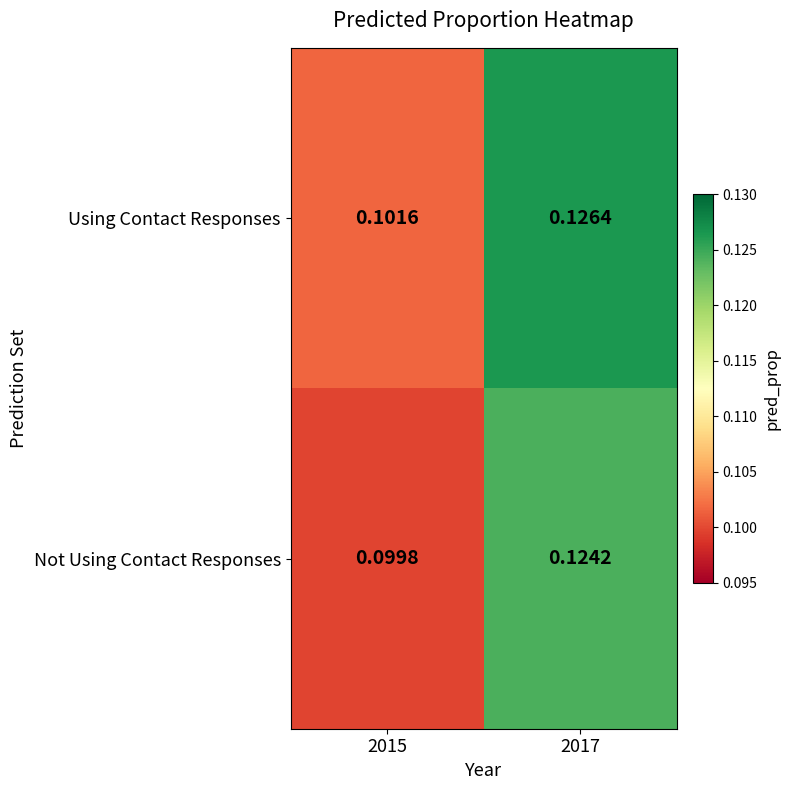

Which series has the largest range (max minus min)?

Using Contact Responses